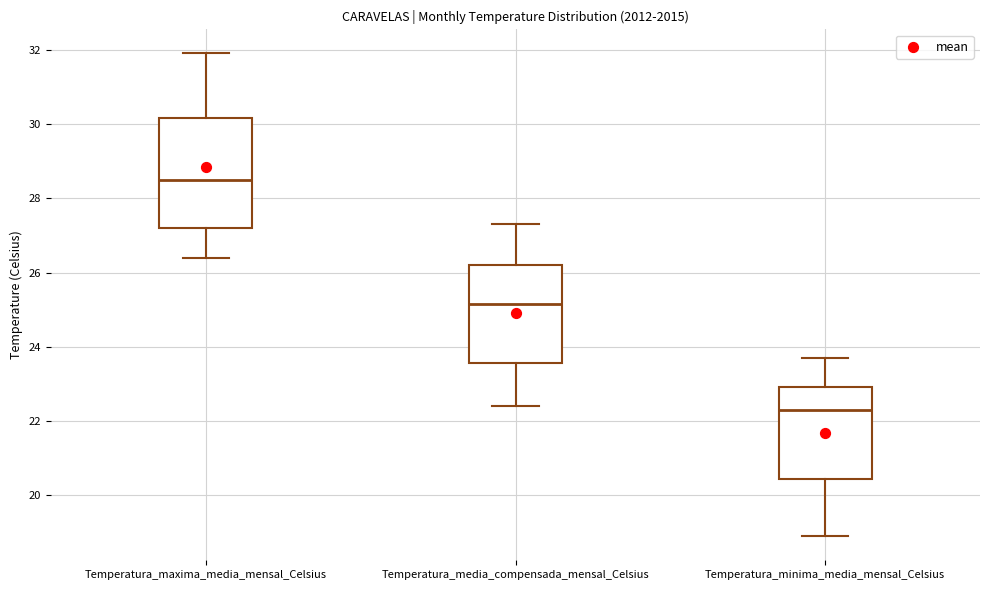

Where is the upper edge of the box for Temperatura_maxima_media_mensal_Celsius on the y-axis? The values are not printed on the chart, so give them approximately, as read against the axis.

30.2